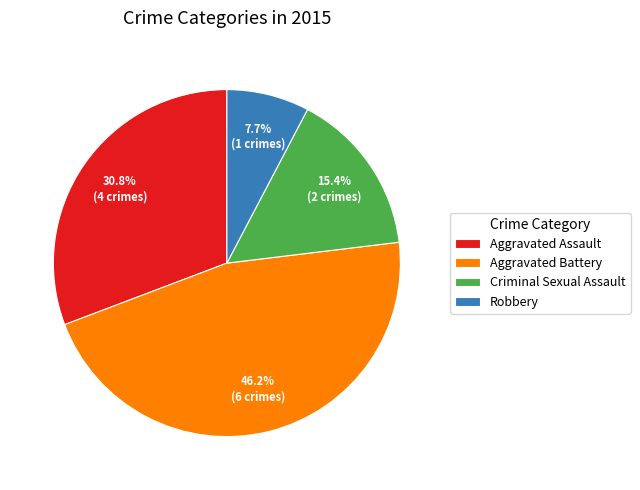

What percentage is the Criminal Sexual Assault slice, to the nearest percent?

15%